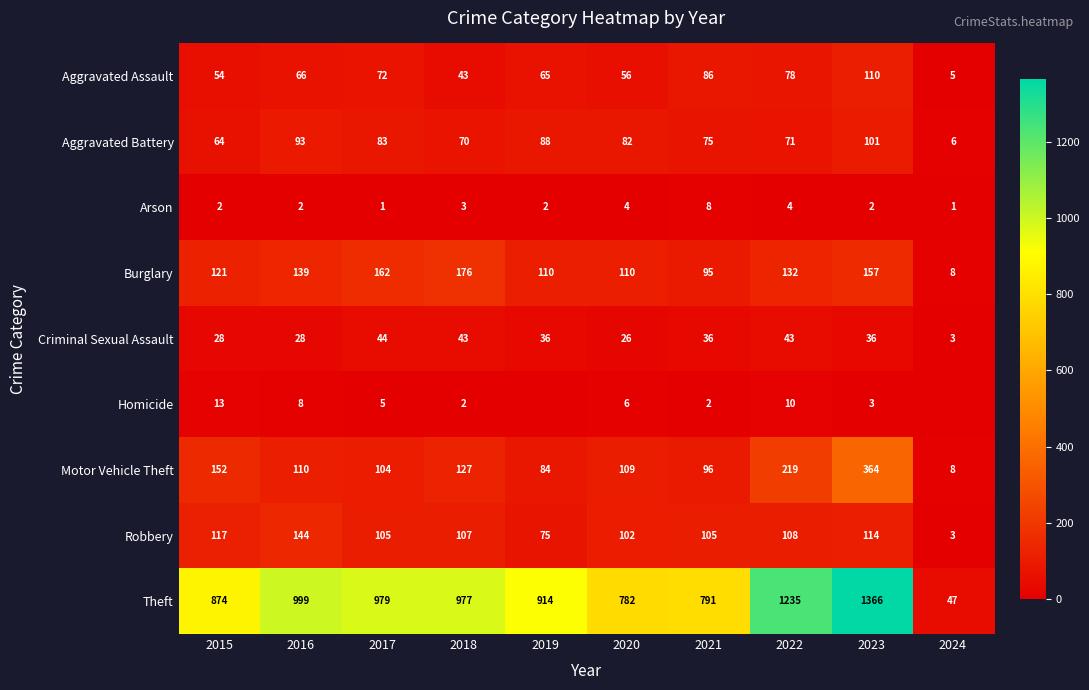

Between 2015 and 2018, which is larger?

2015